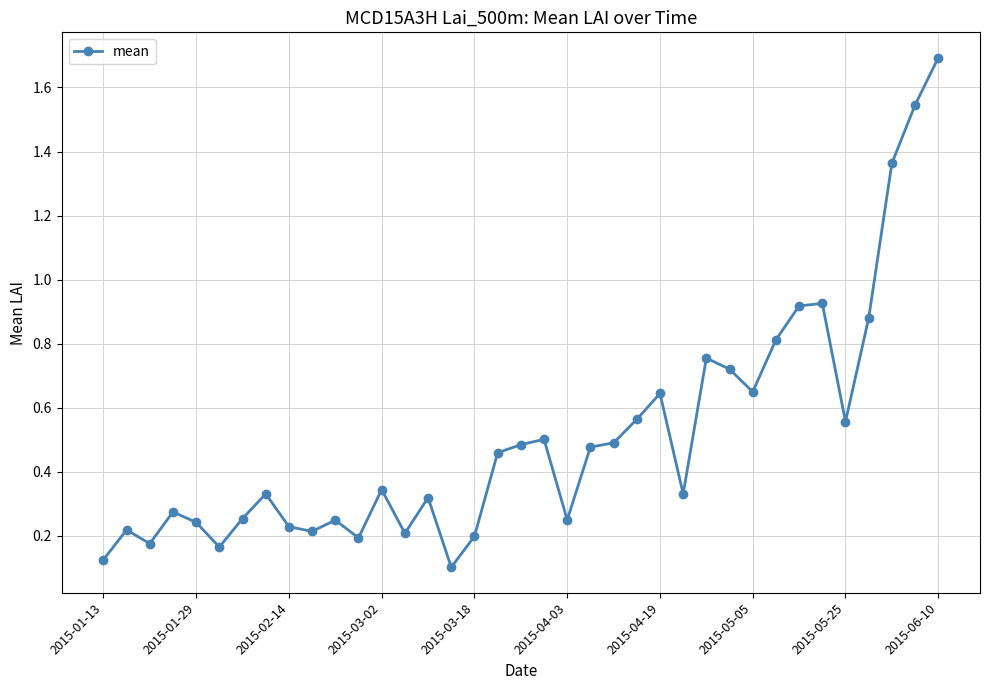

True or false: there are more than 2 points higher than both neighbors.

True